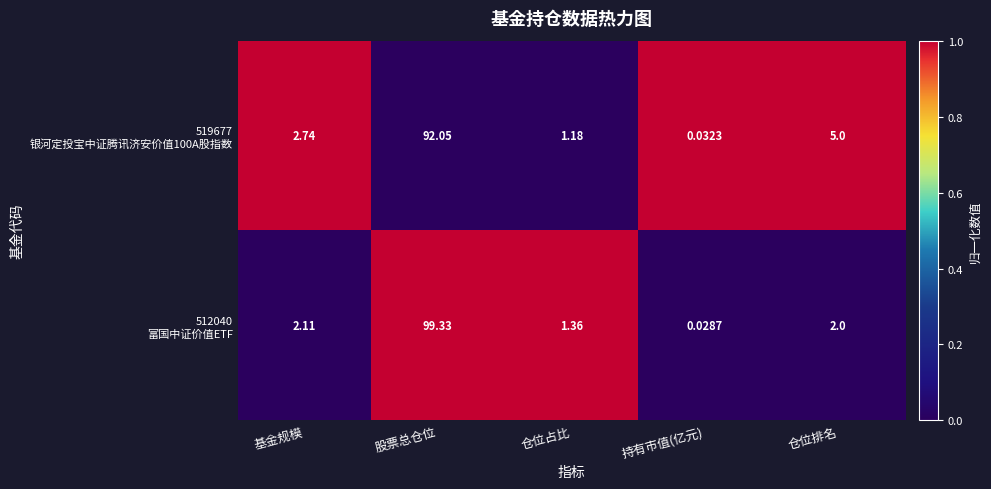

At which category does the chart reach its minimum across all series?

持有市值(亿元)